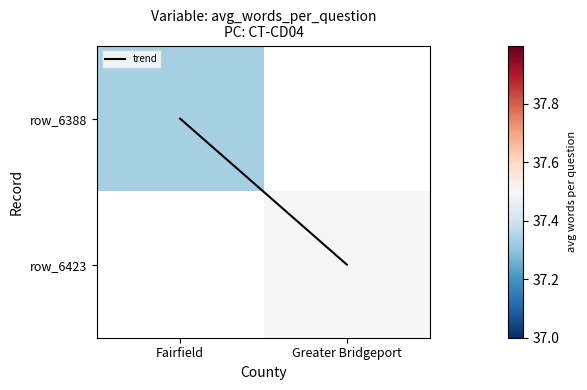

Which series has the largest range (max minus min)?

trend